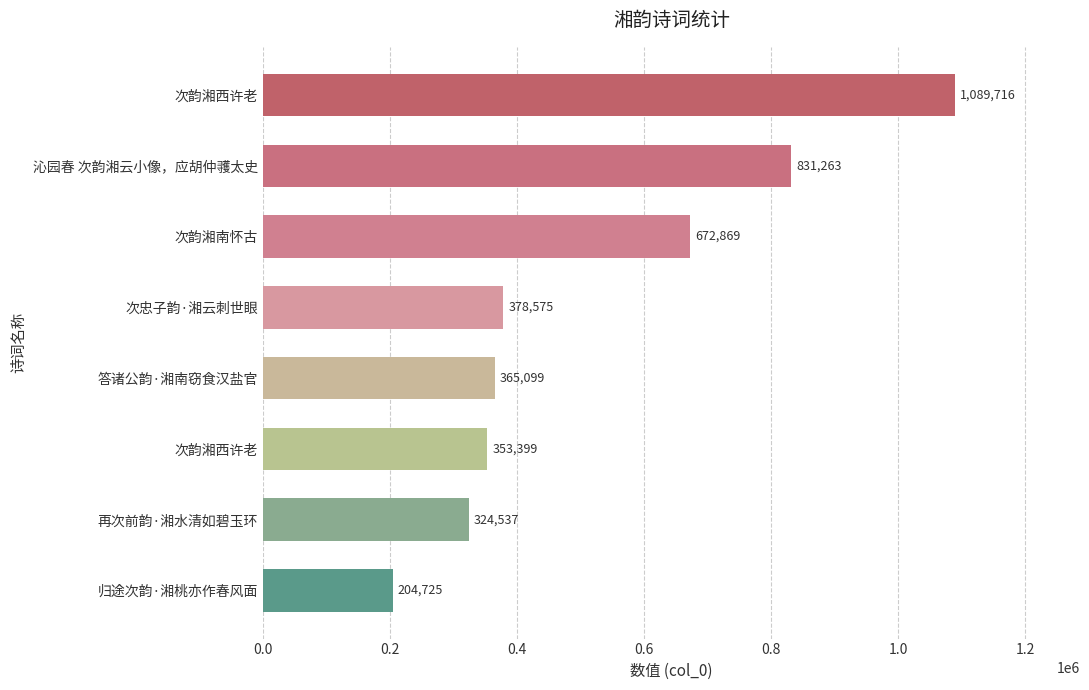

Count the number of categories in the chart.

8